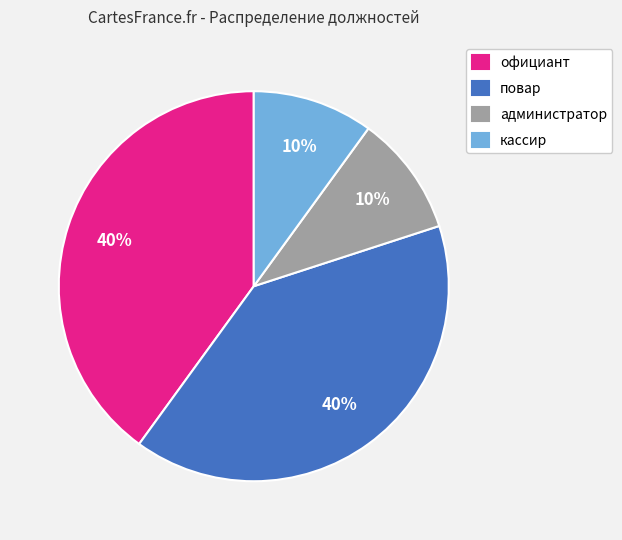

True or false: администратор accounts for 10% of the total.

True